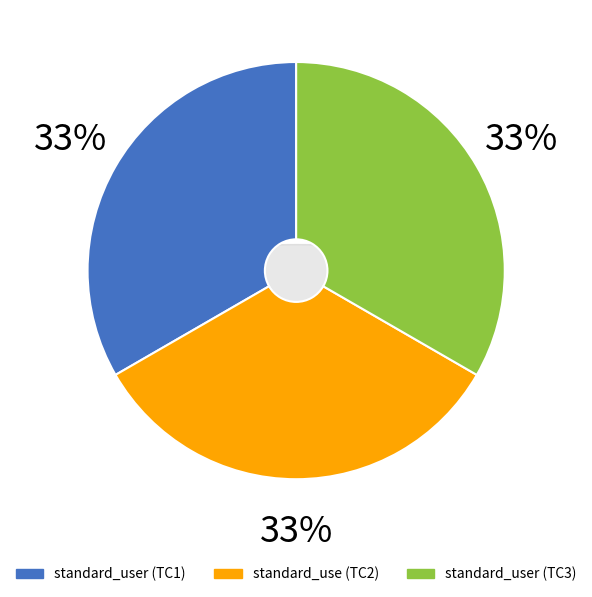

Is it true that standard_use is 43% of the pie?

False